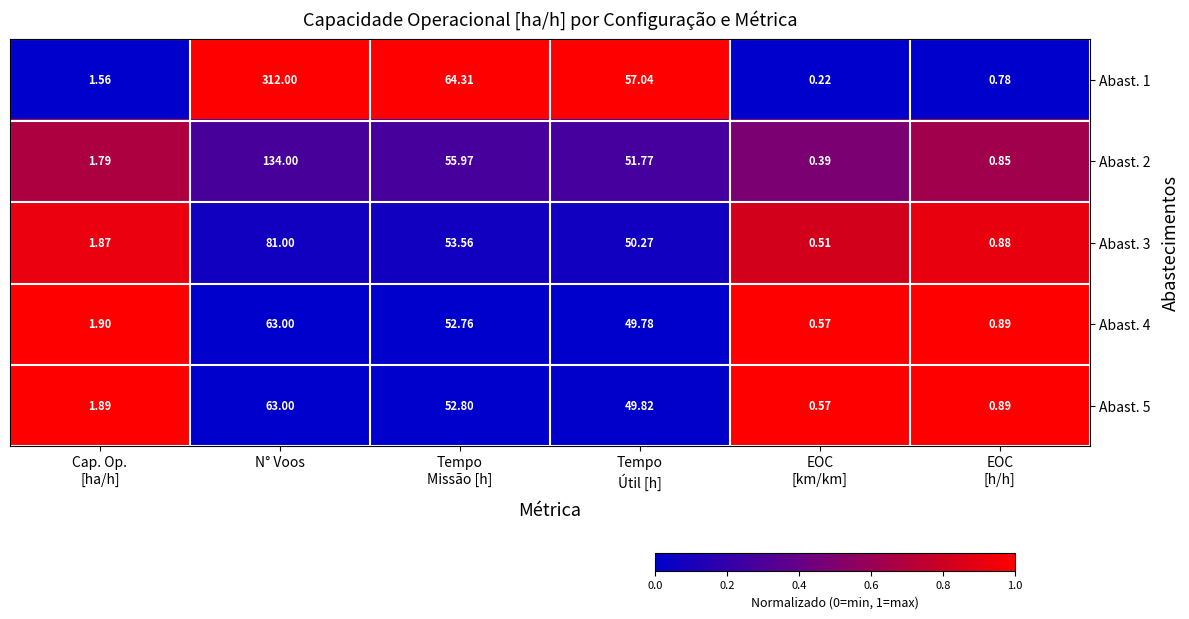

At which category is the sum across all series the highest?

N° Voos